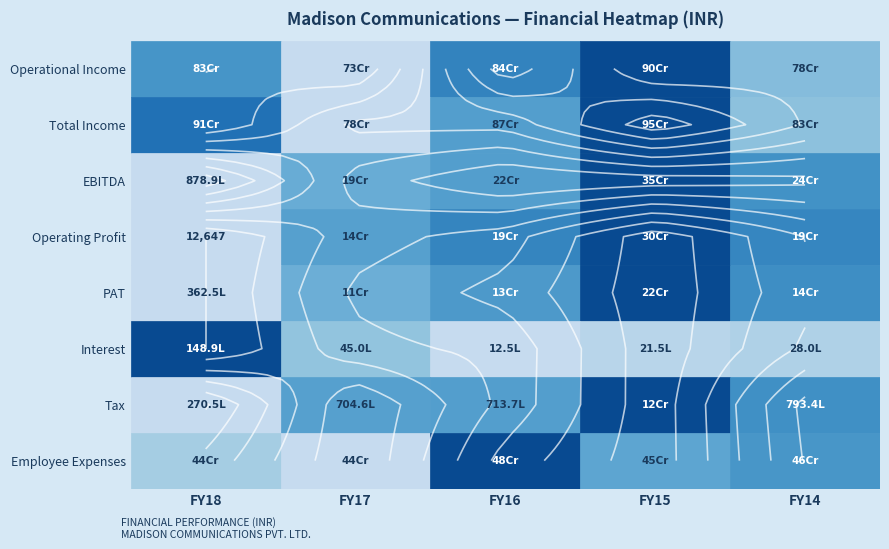

What is the maximum value shown in the chart?

952454306